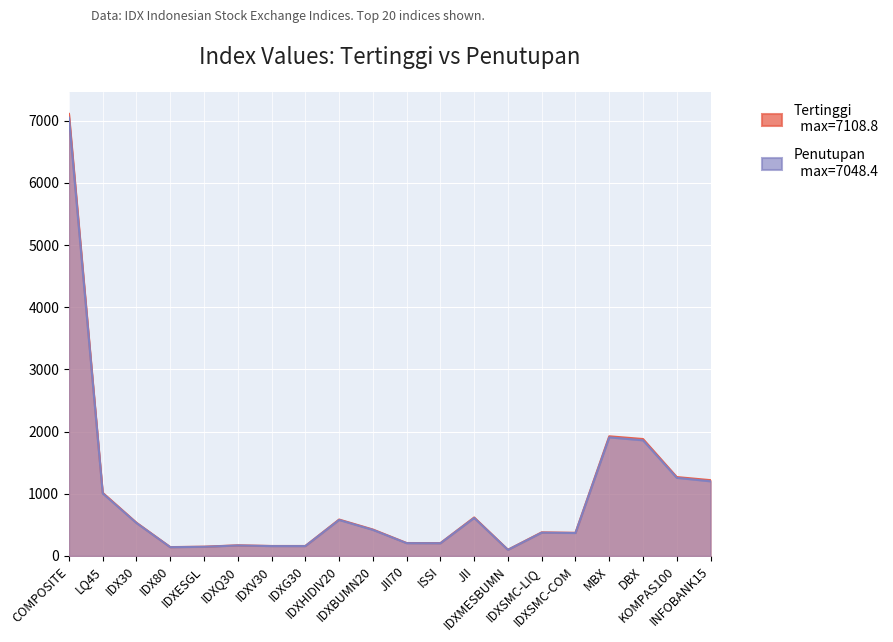

What is the value of the Tertinggi point at the 6th from the left?

171.5